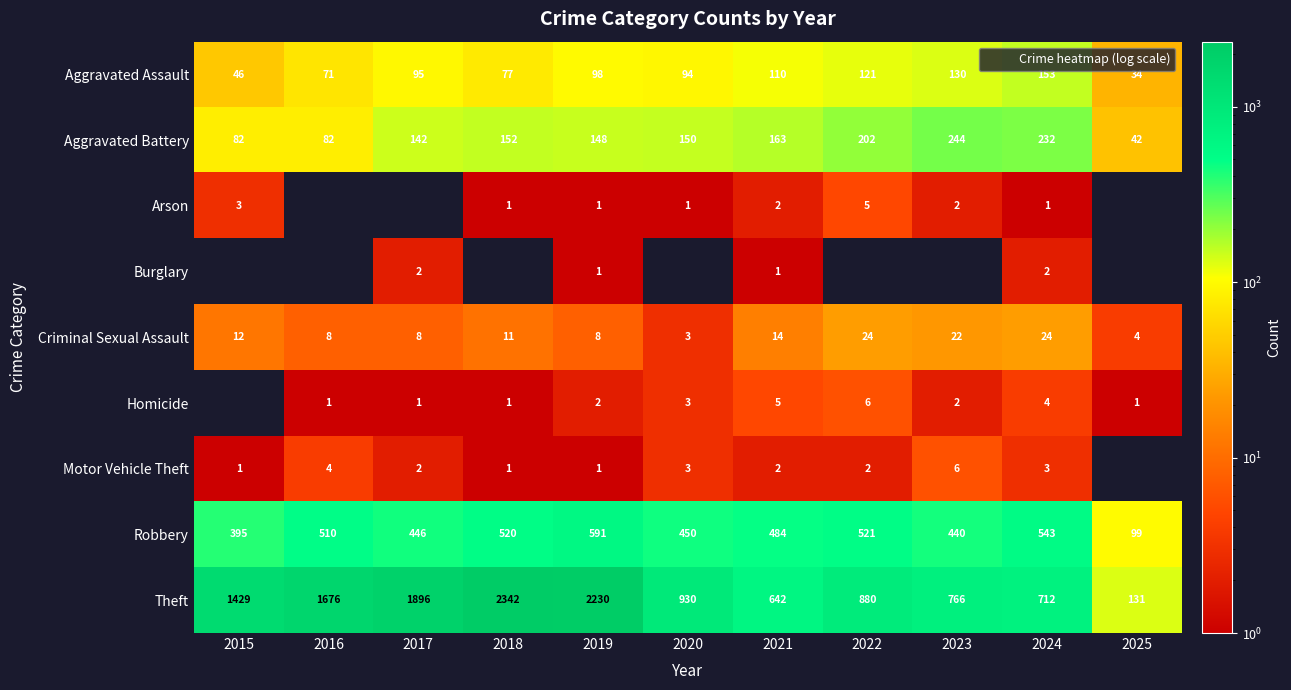

Which series changed the most between 2017 and 2023?

Theft